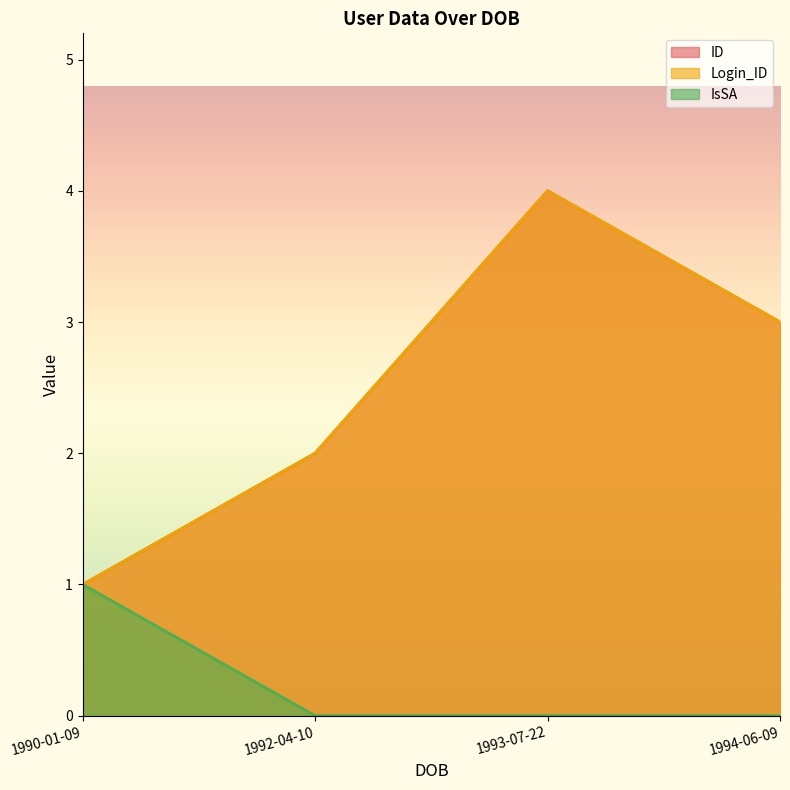

Rank the series by their maximum value, from highest to lowest.

ID, Login_ID, IsSA